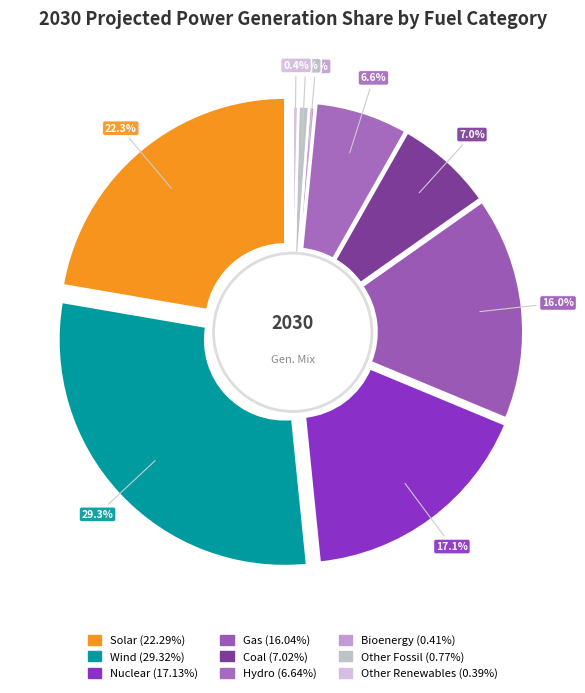

Is Coal the majority of the pie?

No